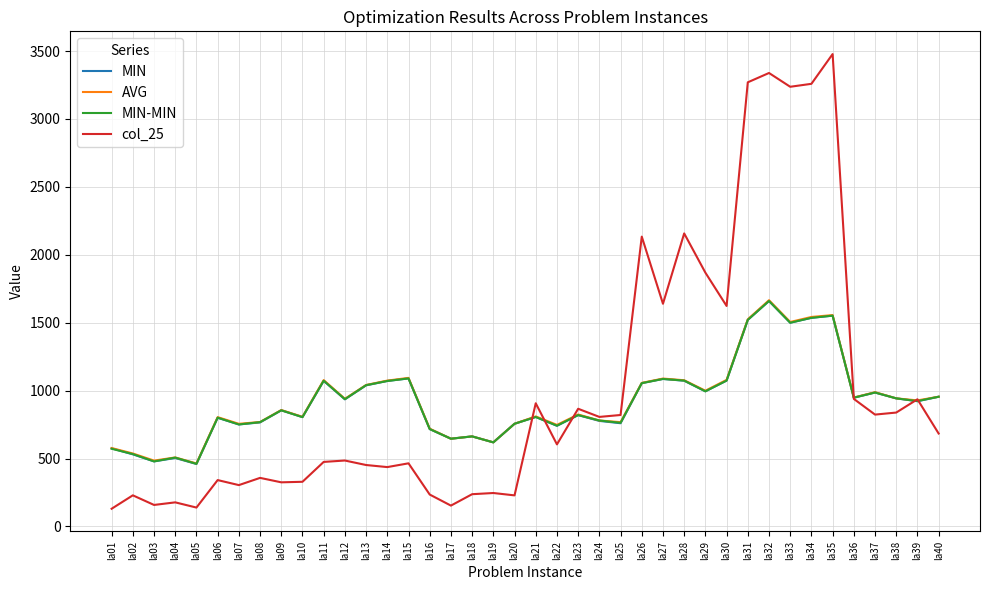

The value of MIN at la24 is 1346.3. True or false?

False